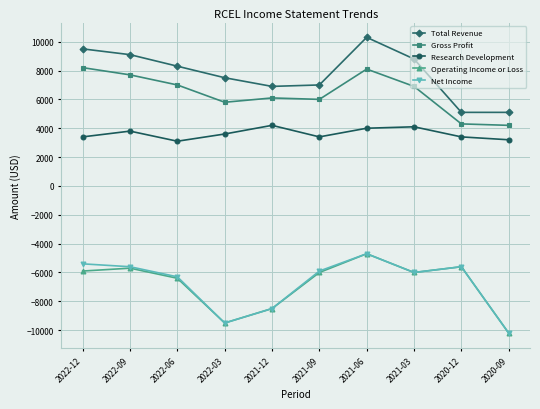

What is the difference between the highest and lowest values at 2020-12?

10700